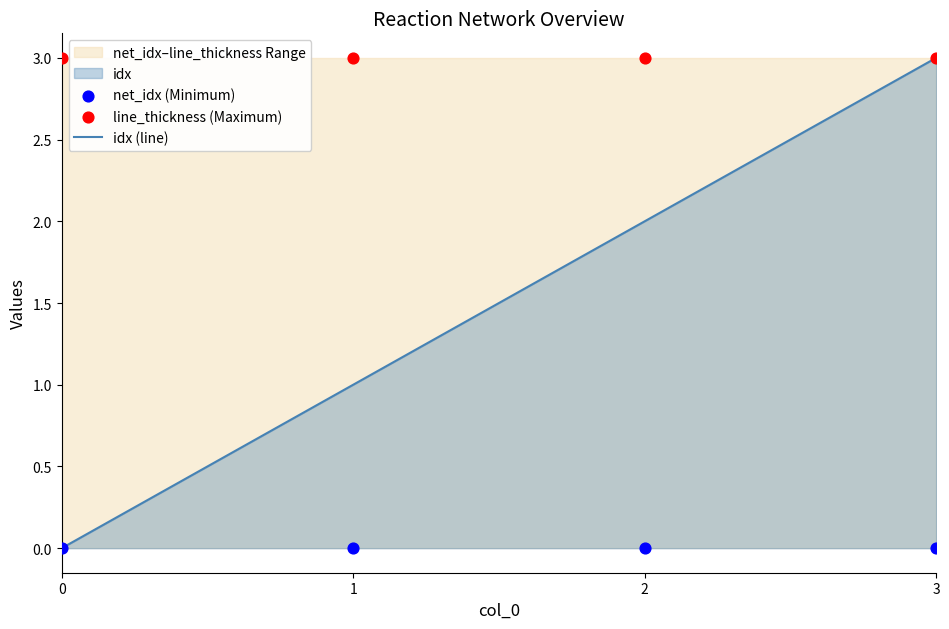

What is the total value across all series at 0?

3